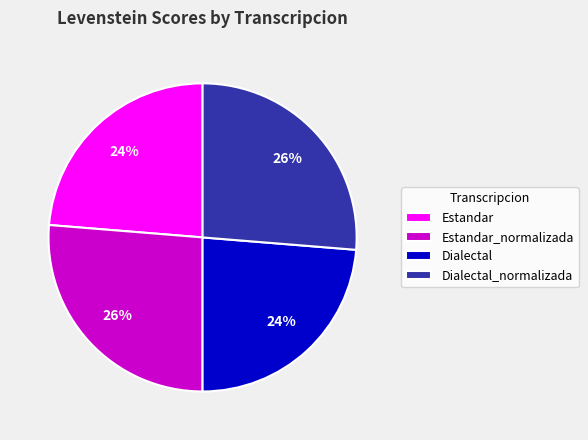

What percentage is the Estandar_normalizada slice, to the nearest percent?

26%